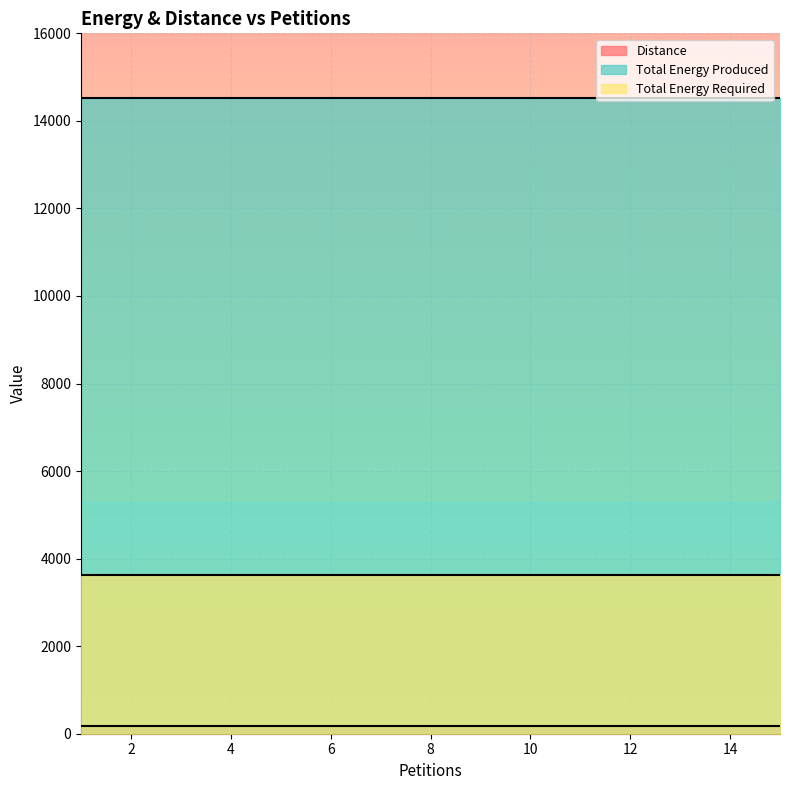

True or false: Distance has more than 0 points higher than both neighbors.

False